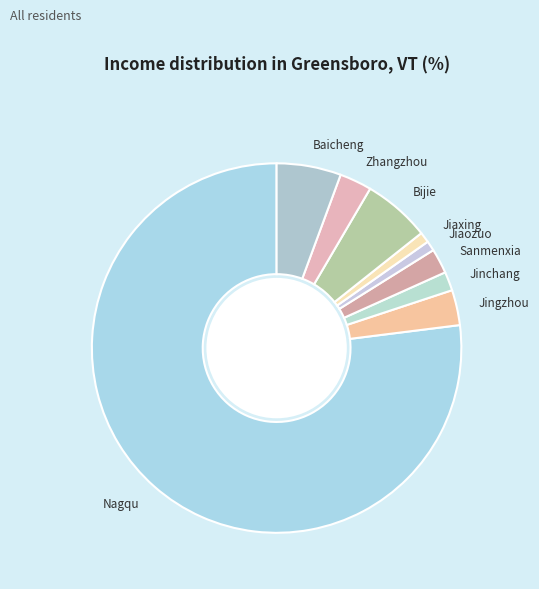

Does Baicheng account for over 50% of the chart?

No